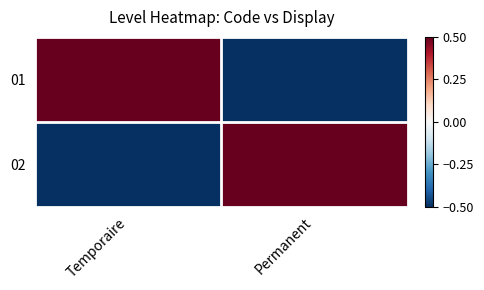

Reading right to left, list all the values displayed in this chart.

01: Permanent=-0.5	Temporaire=0.5
02: Permanent=0.5	Temporaire=-0.5